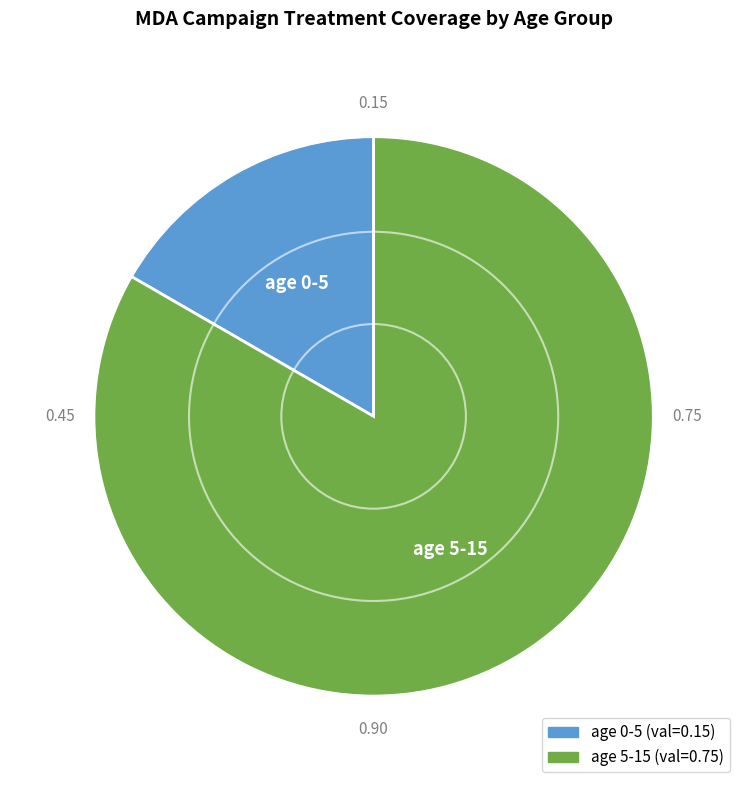

Is there a majority slice in this chart?

Yes